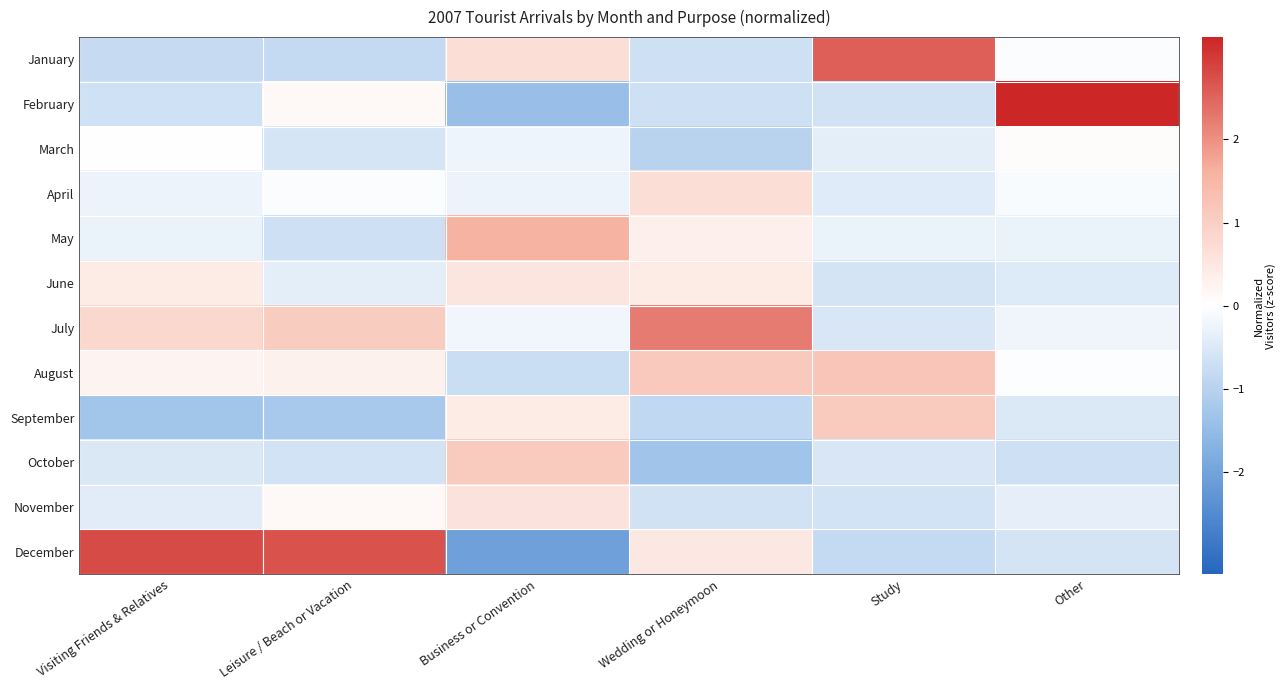

Which series has the largest range (max minus min)?

December